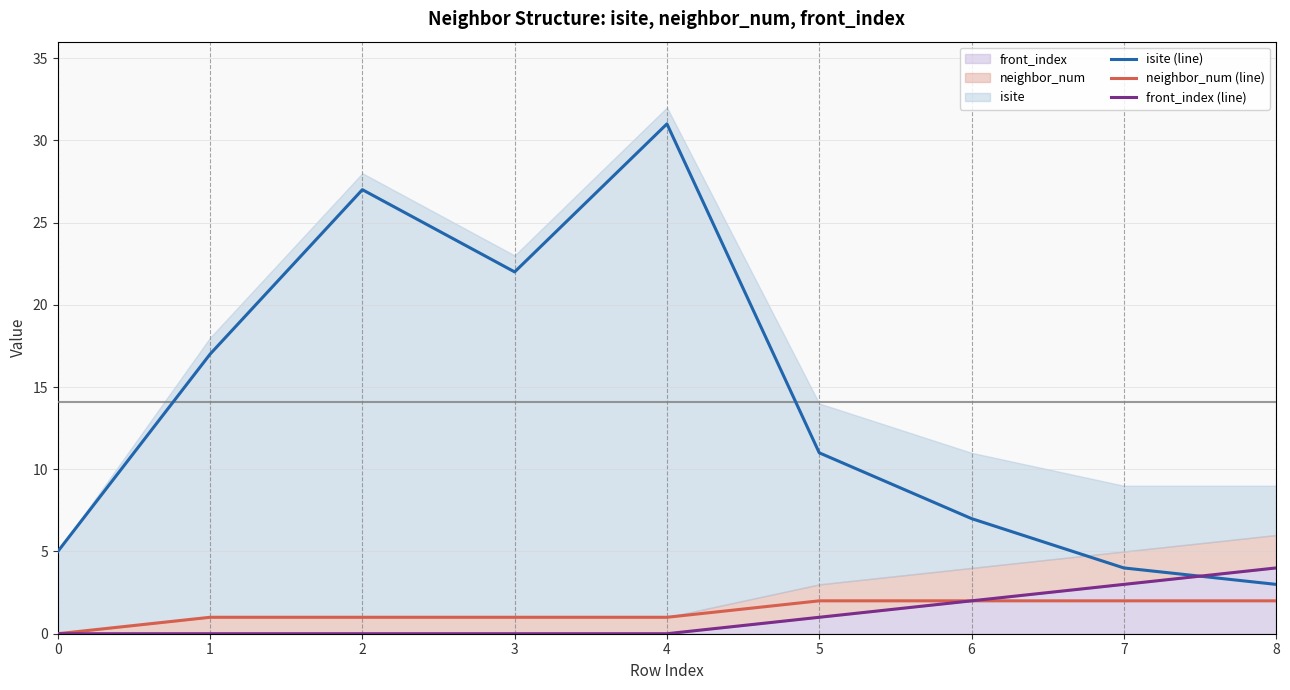

Does the chart display data point markers on the line(s)?

No